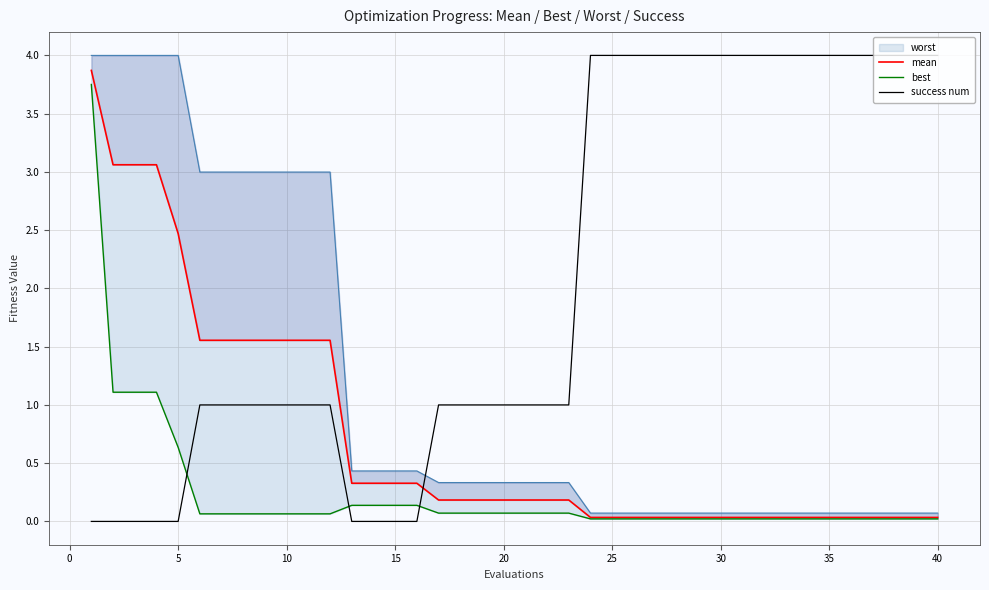

What is the highest value of the success num series?

4